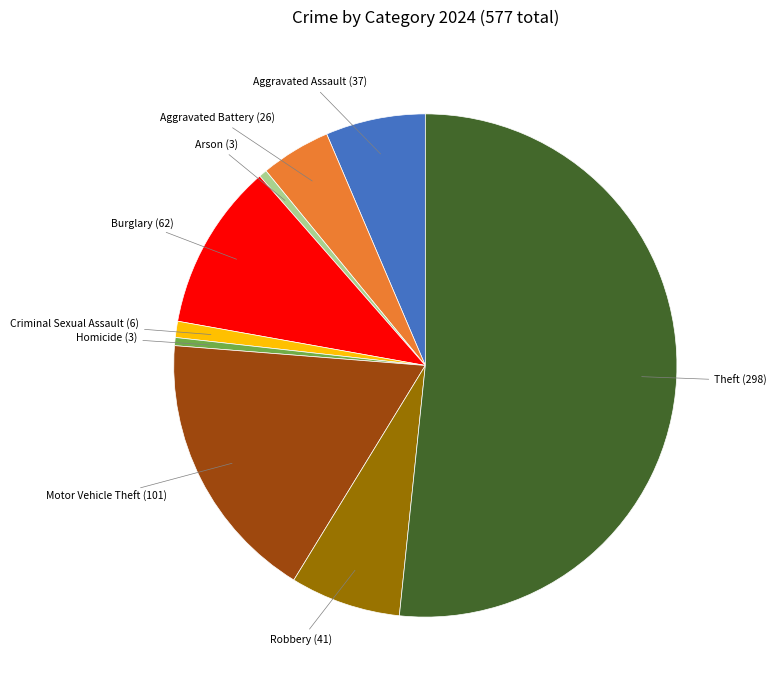

What is the ratio of the value at Criminal Sexual Assault to the value at Aggravated Battery?

0.2